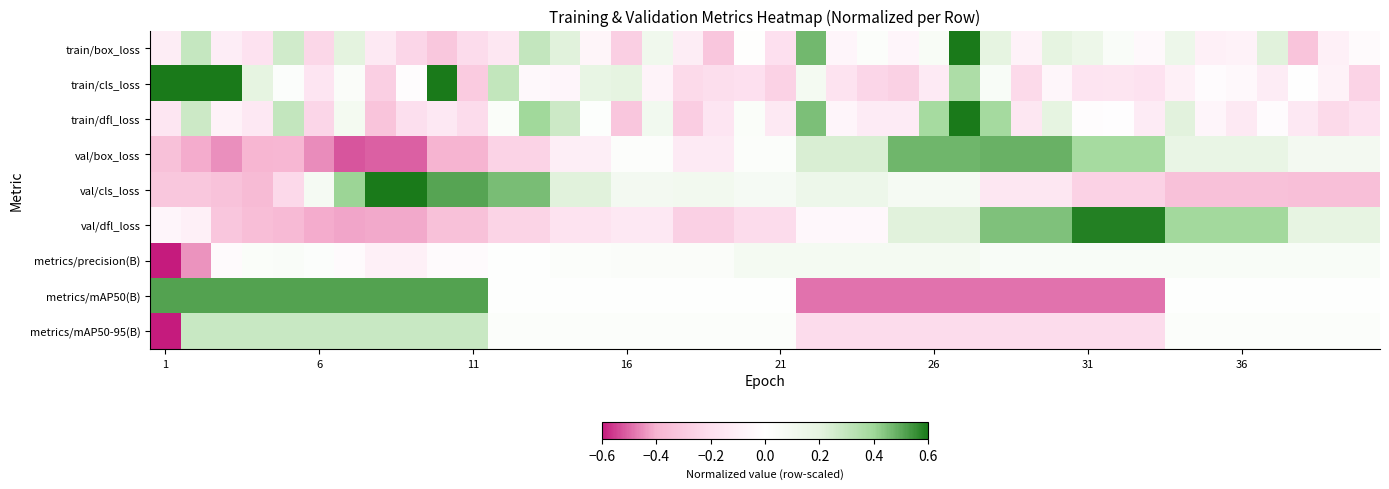

At how many categories does at least one series exceed 0?

40